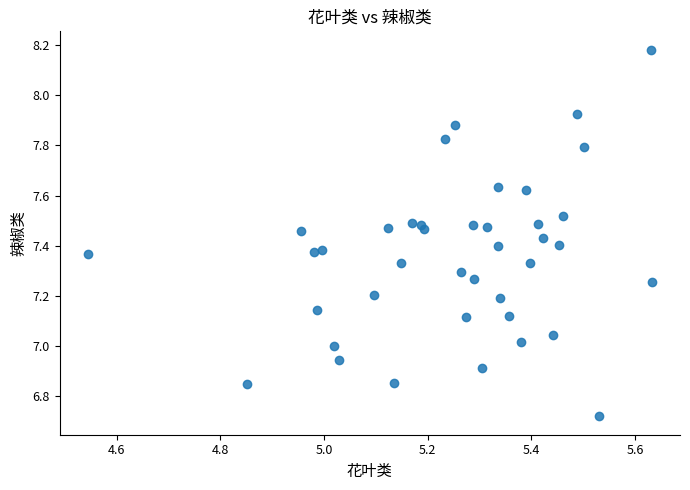

What is the range of X values (max minus min)?

1.1